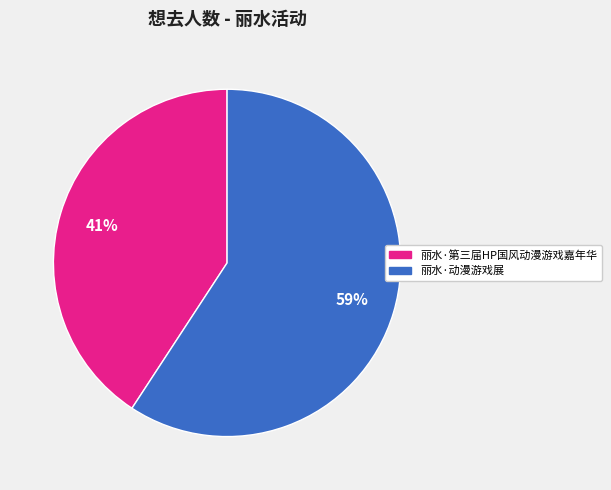

The 丽水·动漫游戏展 slice represents 48% of the pie. True or false?

False